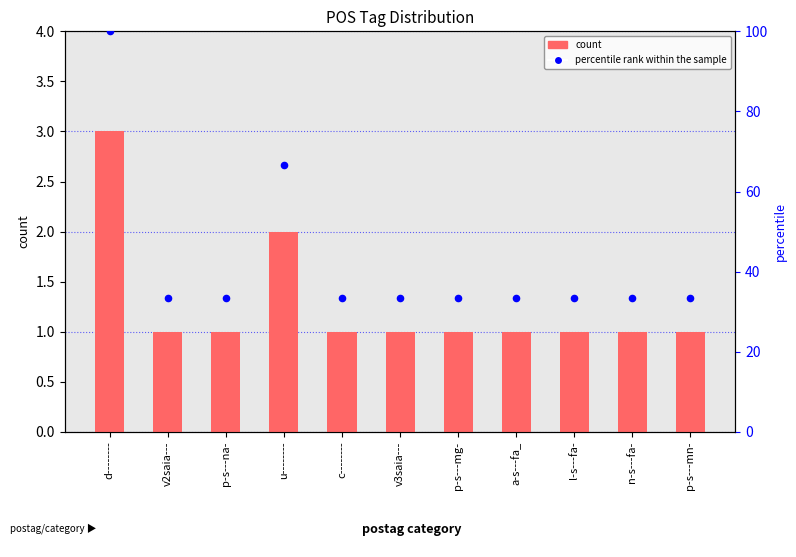

At which category is the sum across all series the highest?

d--------